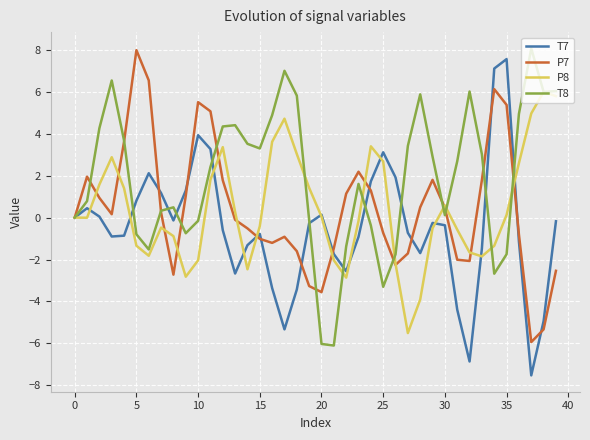

After their last crossing, which series has the higher values: T7 or P8?

P8